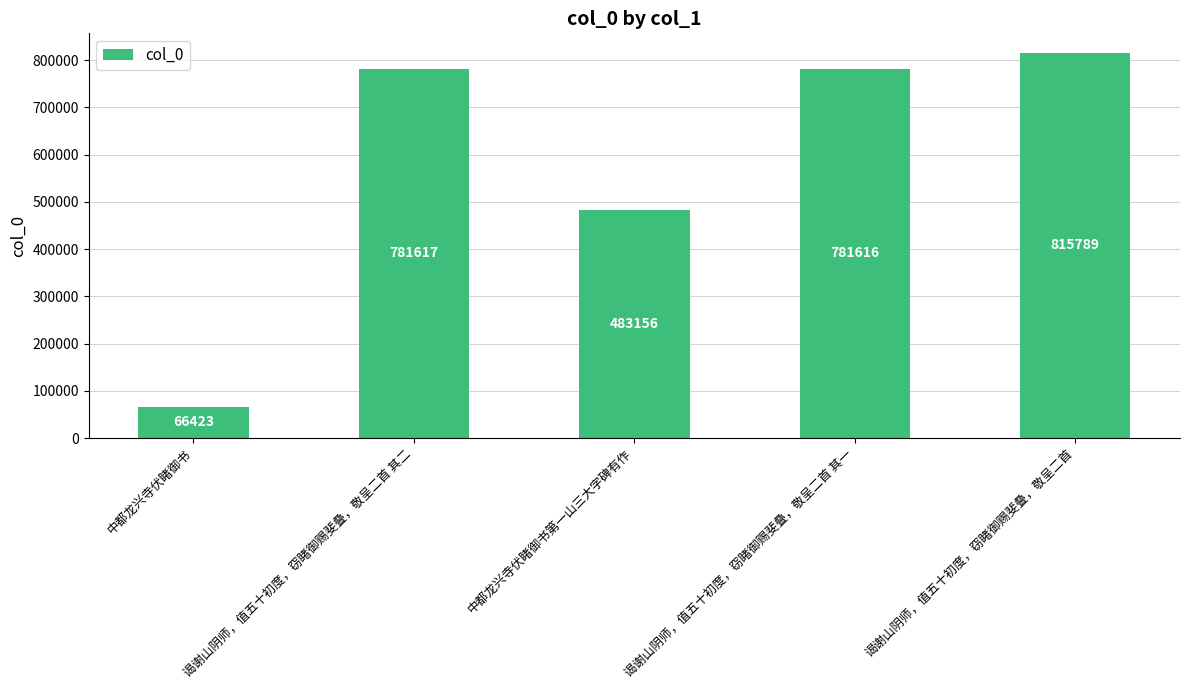

Rank the categories by value from lowest to highest.

中都龙兴寺伏睹御书, 中都龙兴寺伏睹御书第一山三大字碑有作, 谒谢山阴师，值五十初度，窃睹御赐斐叠，敬呈二首 其一, 谒谢山阴师，值五十初度，窃睹御赐斐叠，敬呈二首 其二, 谒谢山阴师，值五十初度，窃睹御赐斐叠，敬呈二首